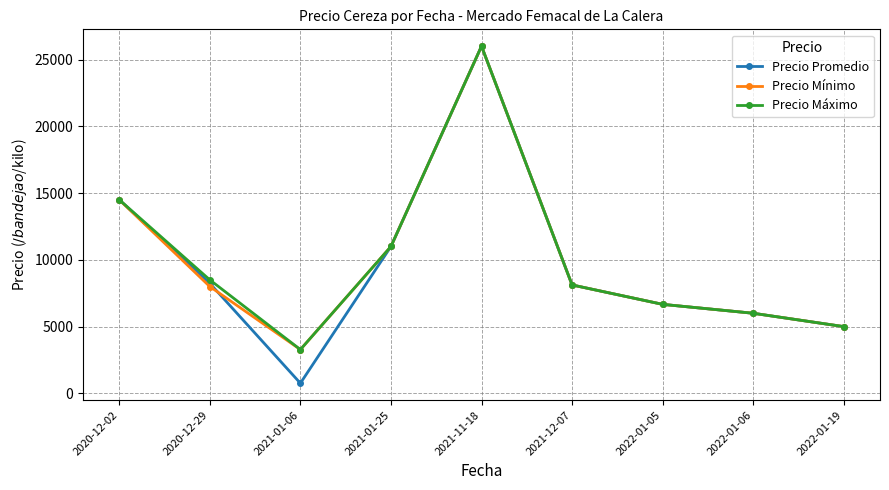

What position from the left is 2022-01-06?

8